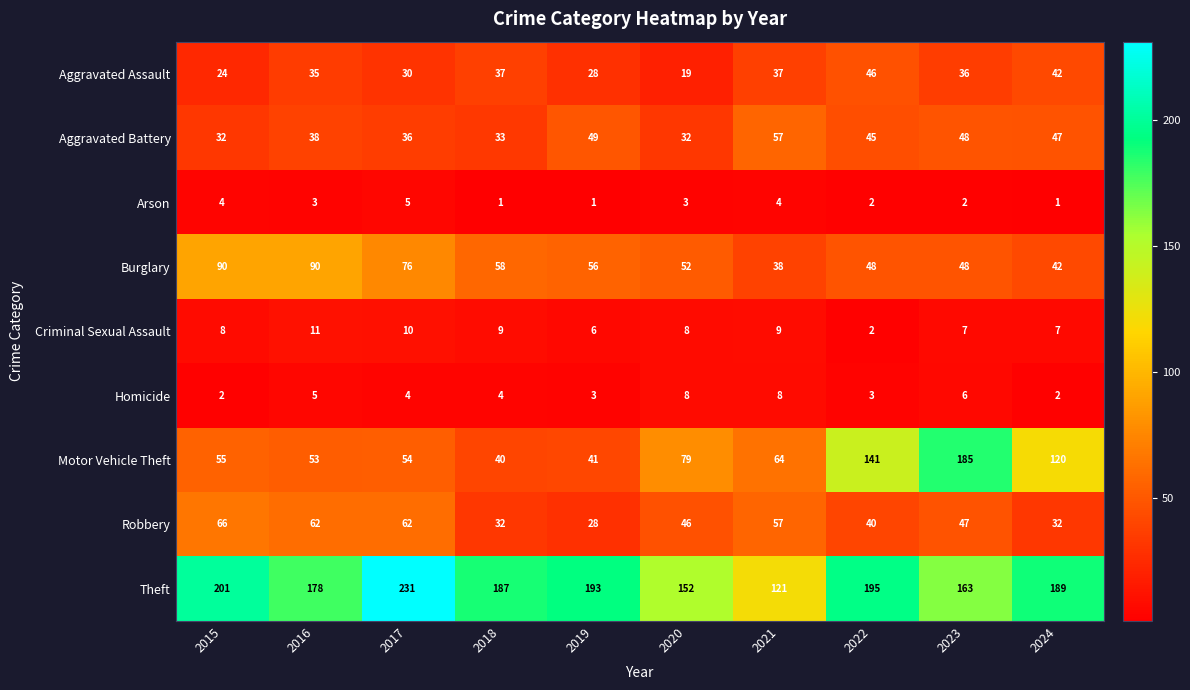

The value of Burglary at 2022 is 25. True or false?

False